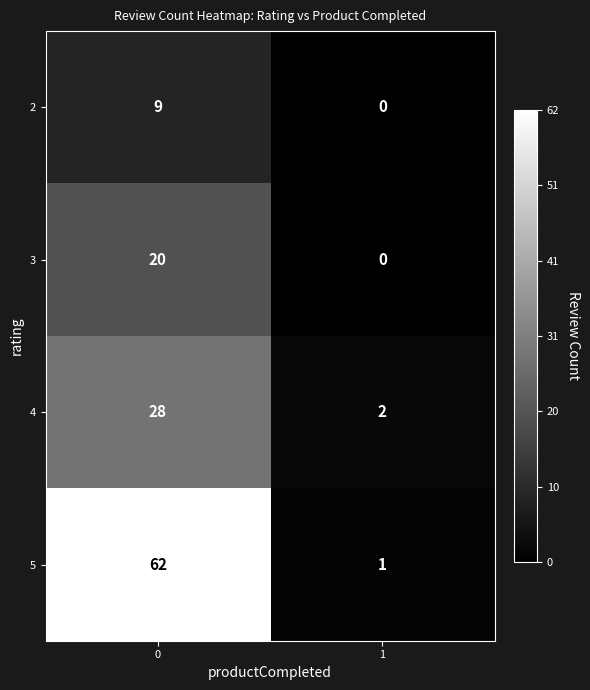

Rank the series by their maximum value, from lowest to highest.

2, 3, 4, 5